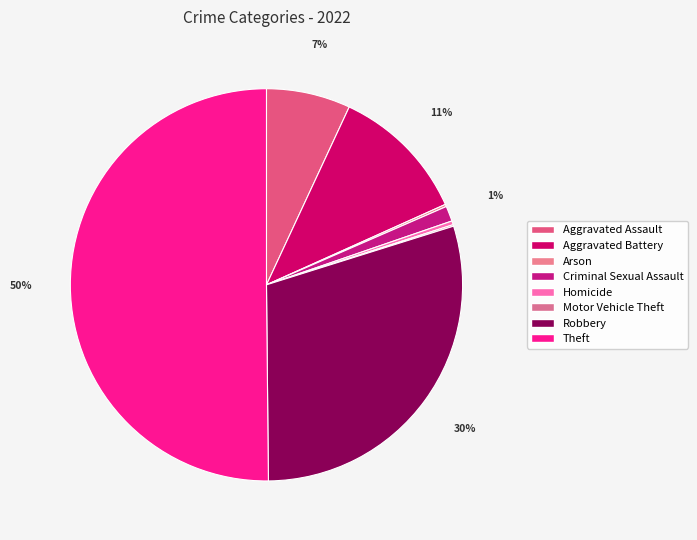

Is the sum of Criminal Sexual Assault and Arson greater than half?

No